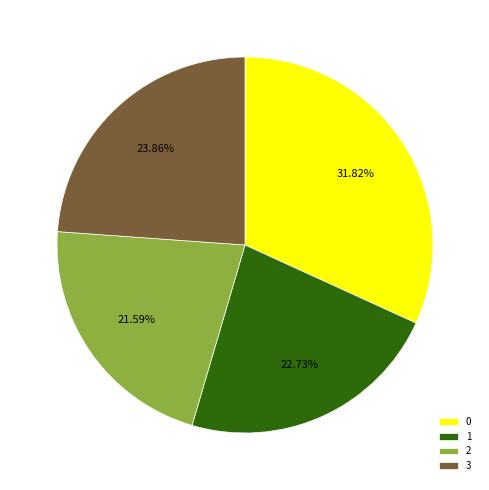

Does any single category account for the majority?

No